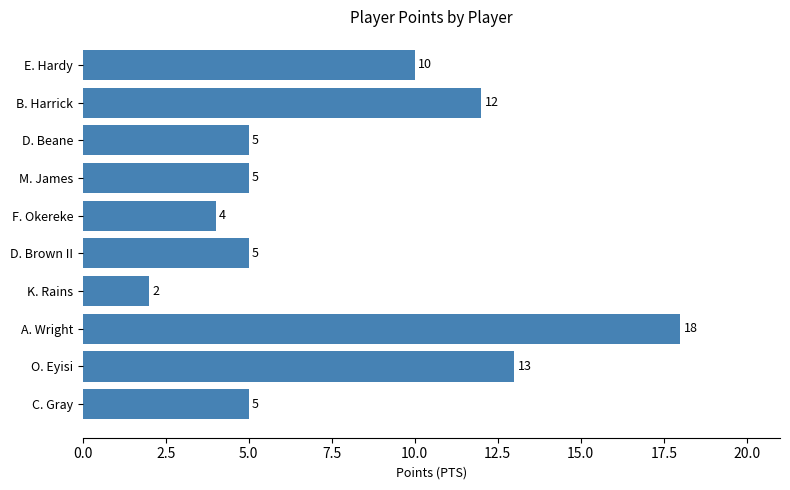

The value at F. Okereke is 3. True or false?

False